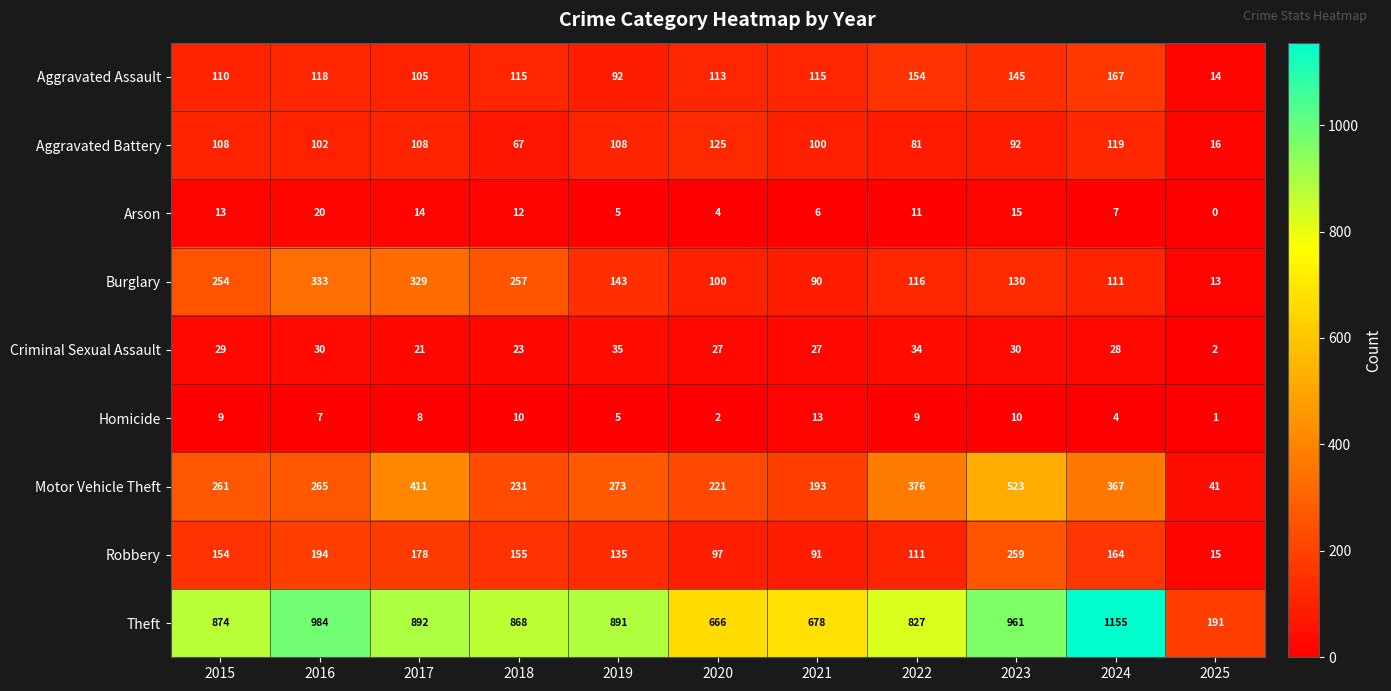

What is the total value across all series at 2016?

2053